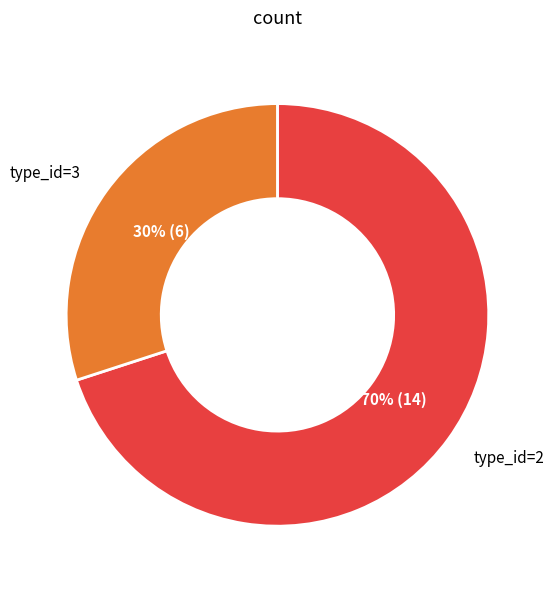

Is there a majority slice in this chart?

Yes